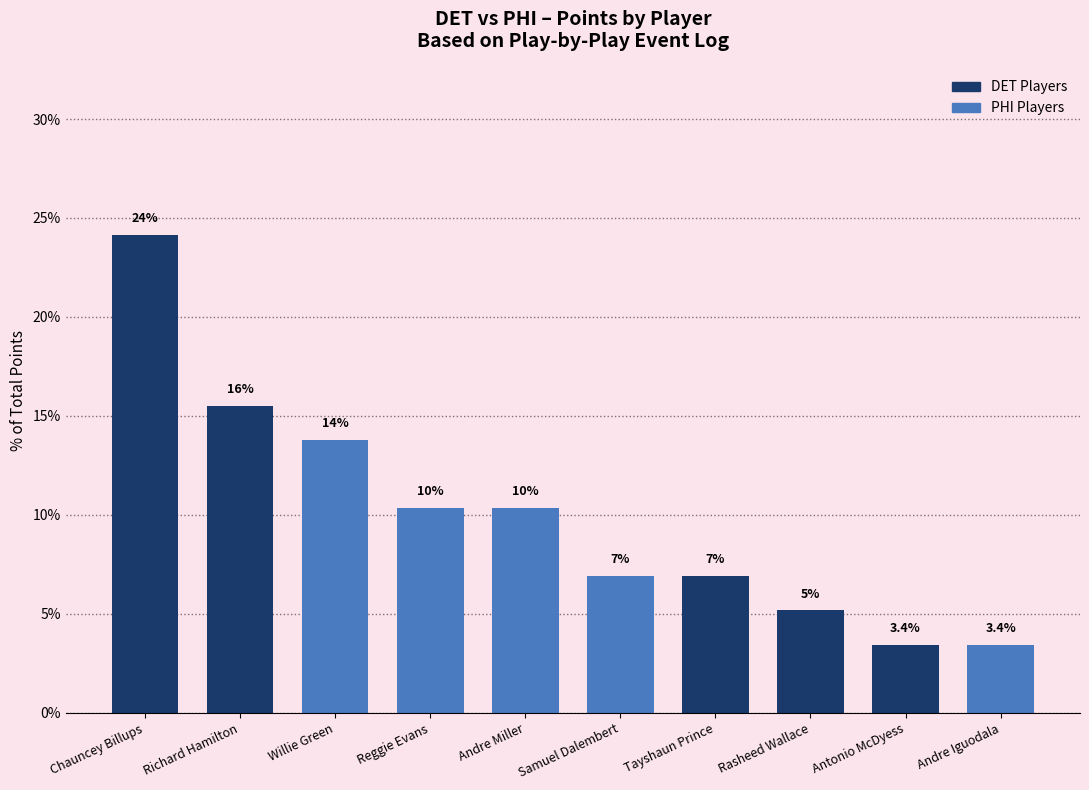

How many bars are there in total?

10